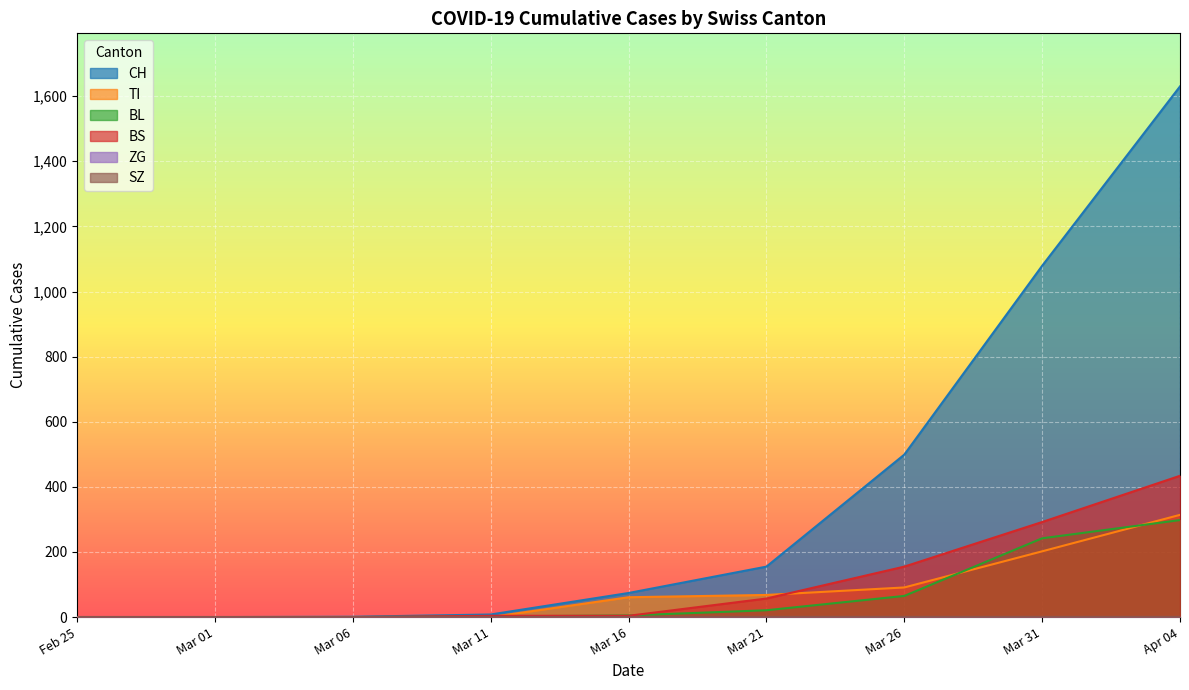

What are all the series names shown in the legend?

CH, TI, BL, BS, ZG, SZ